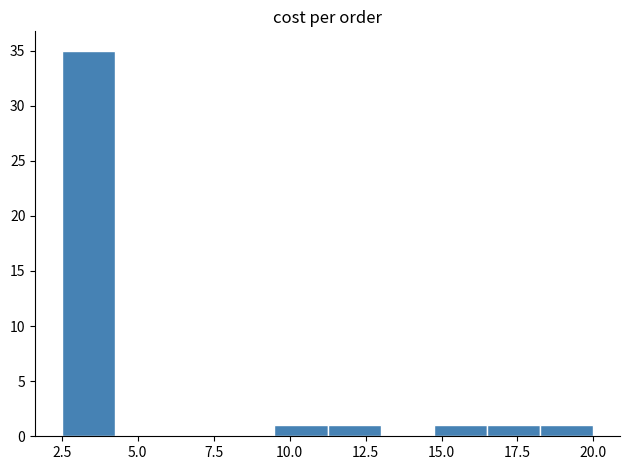

Read against the x-axis, roughly where is the centre of the tallest bar?

3.5